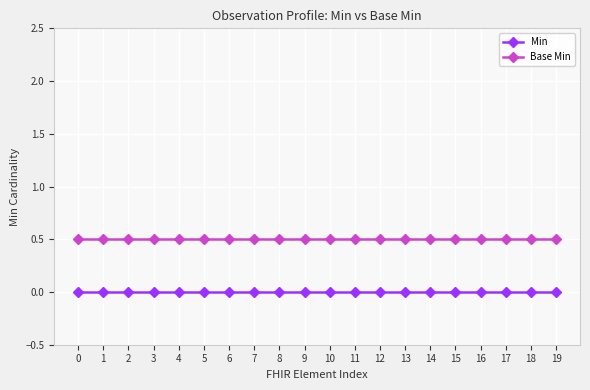

True or false: Min and Base Min intersect in this chart.

False